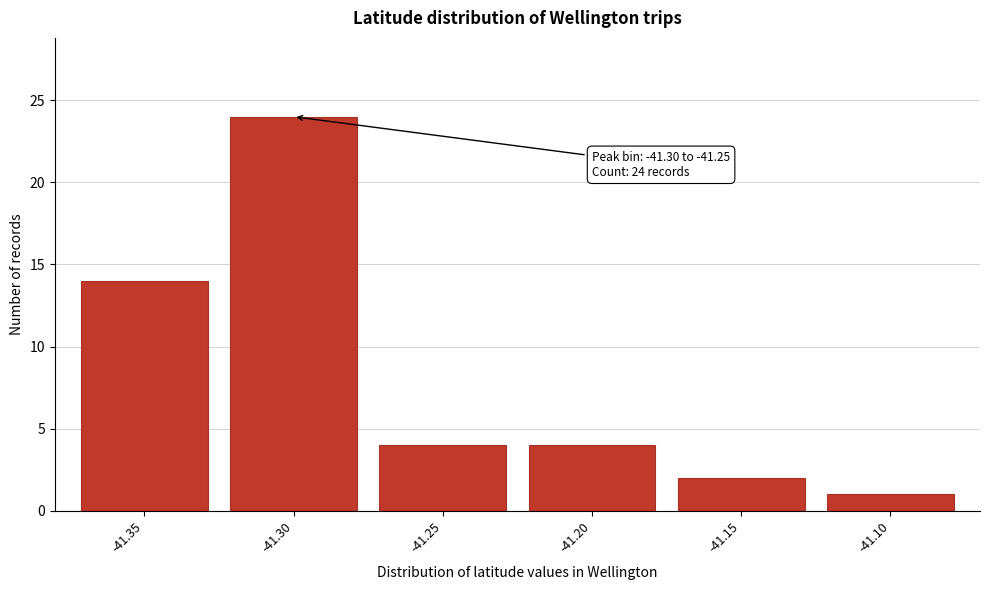

Reading left to right, extract all data points from this chart.

14	24	4	4	2	1